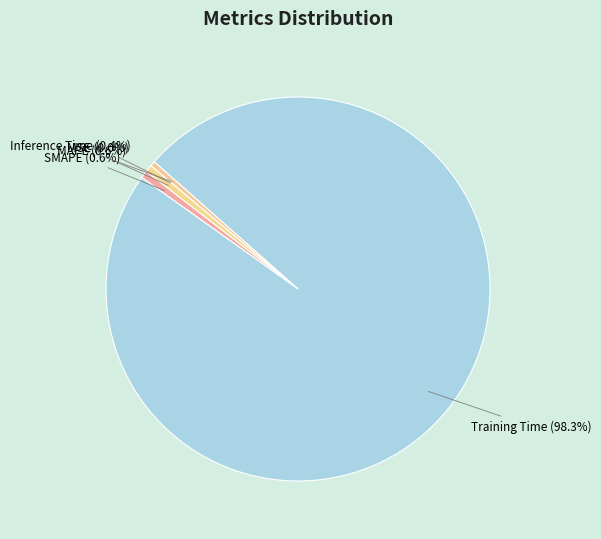

Do Training Time and MAPE together represent more than half of the pie?

Yes